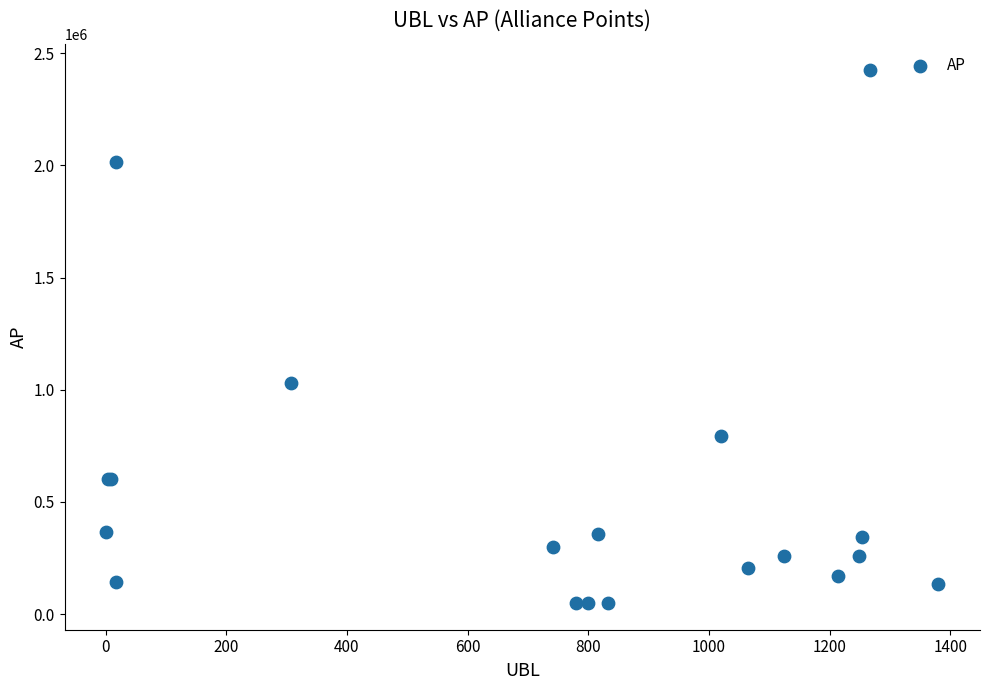

What Y value in the scatter plot is closest to 1236689?

1032100